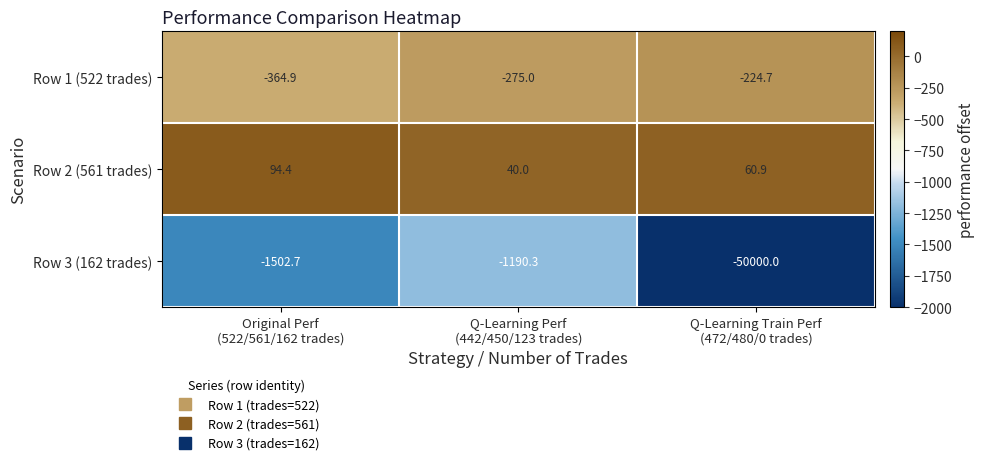

Rank the series by their maximum value, from lowest to highest.

Row 3 (162 trades), Row 1 (522 trades), Row 2 (561 trades)